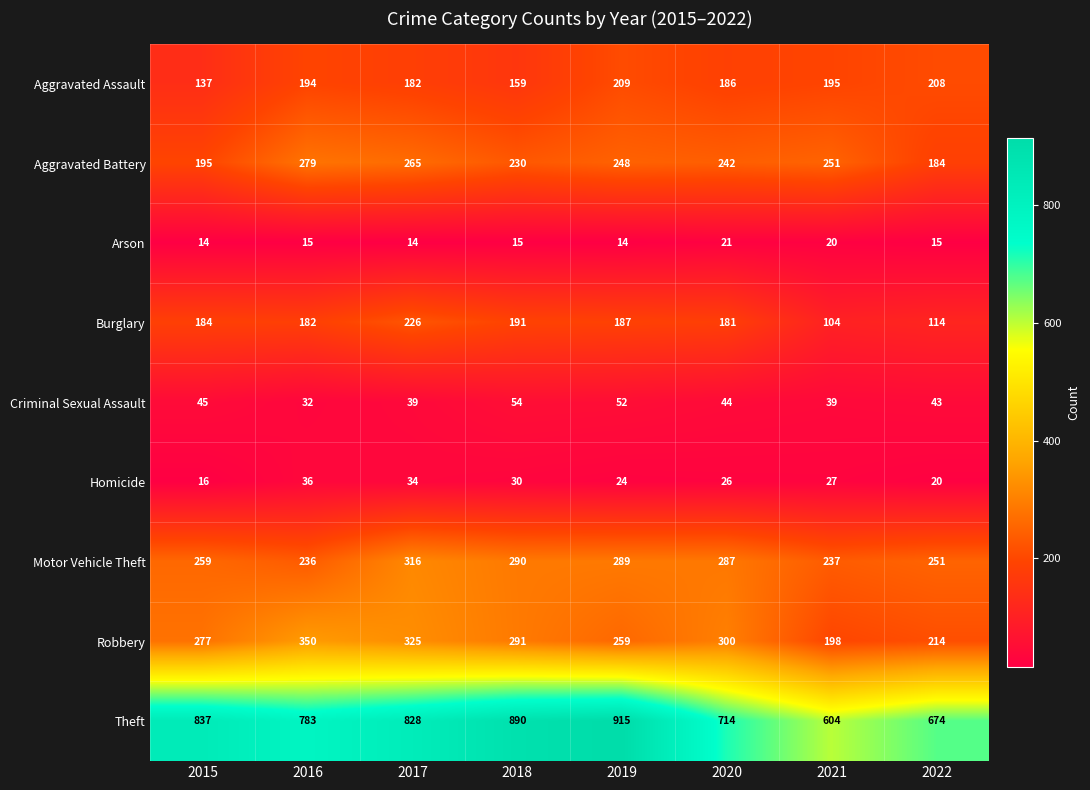

How many Homicide values are between 24 and 34?

5